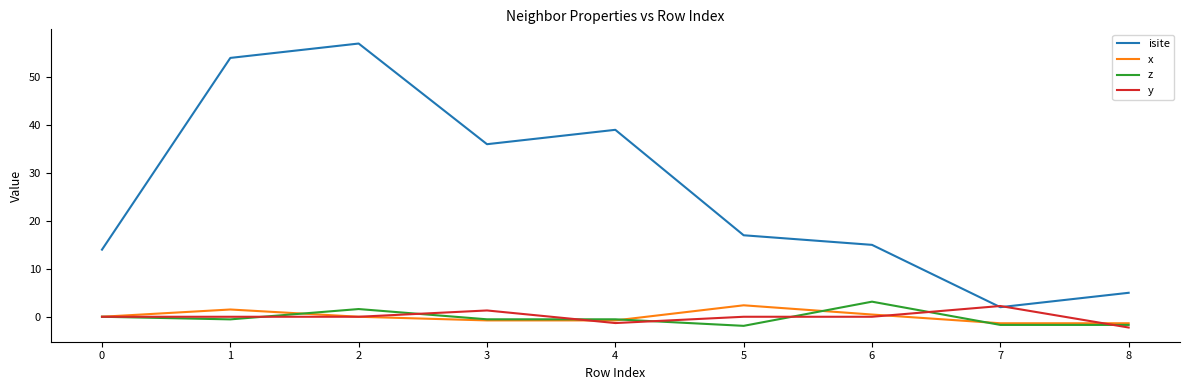

Which series changed the most between 5 and 7?

isite